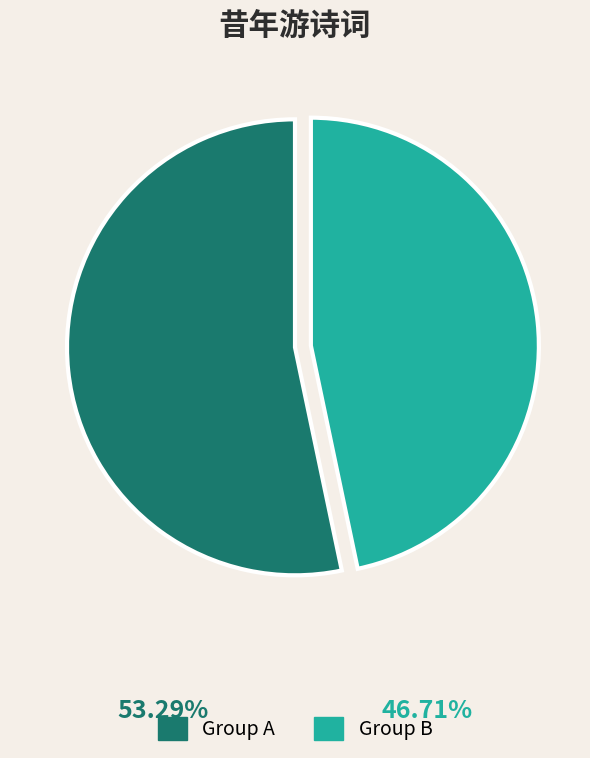

Is there a majority slice in this chart?

Yes